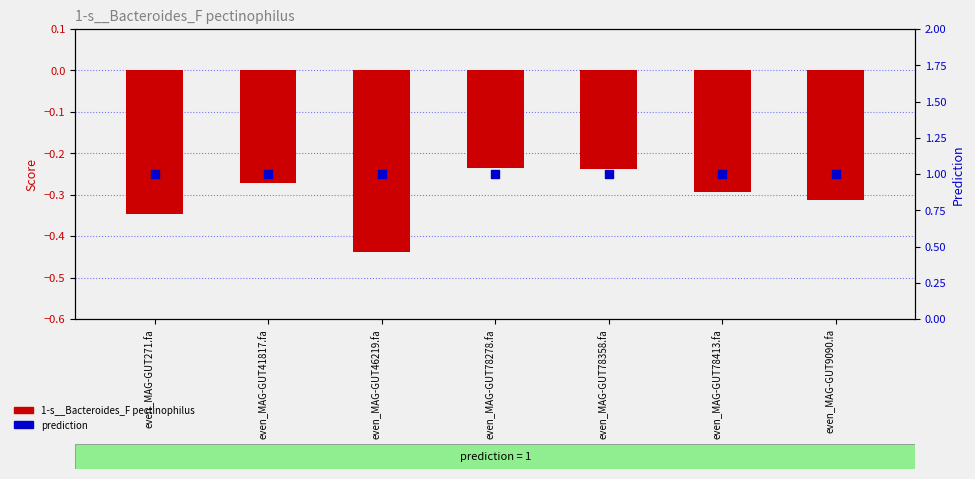

Which series contains the highest Y value?

prediction